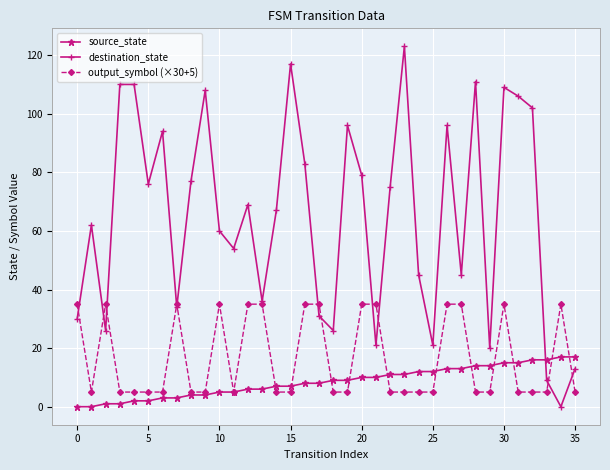

True or false: destination_state has more than 1 interior local peaks.

True